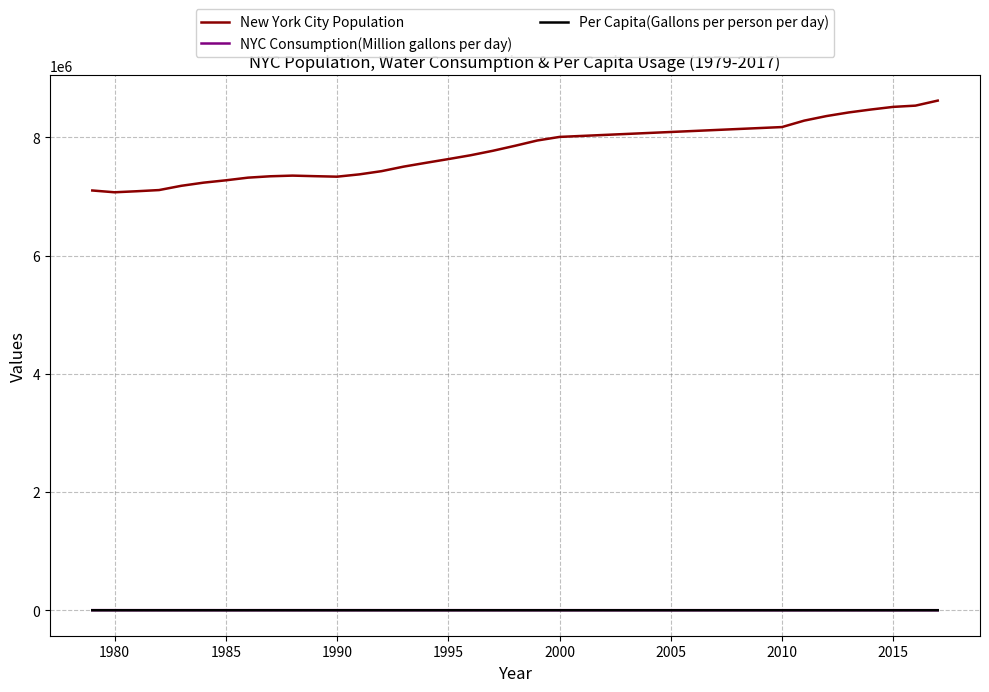

How many lines are shown in the chart?

3